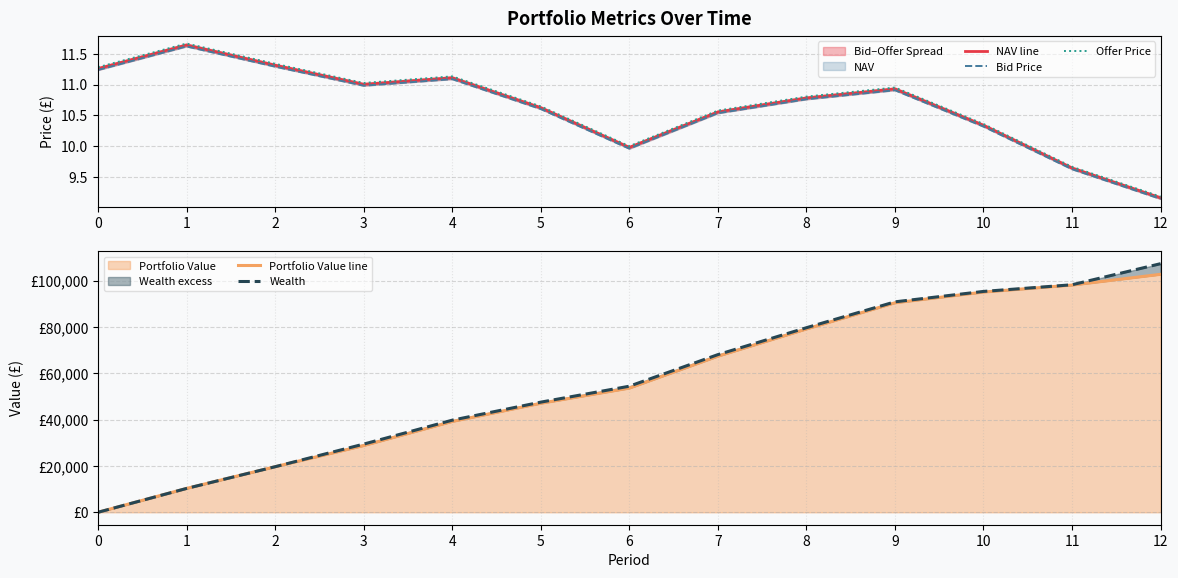

Where is the first local minimum for Bid Price?

3